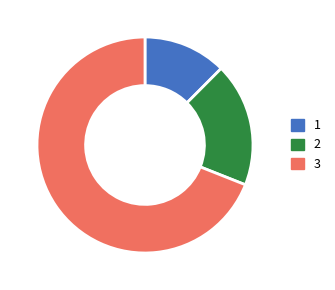

Is it true that 3 is 80% of the pie?

False